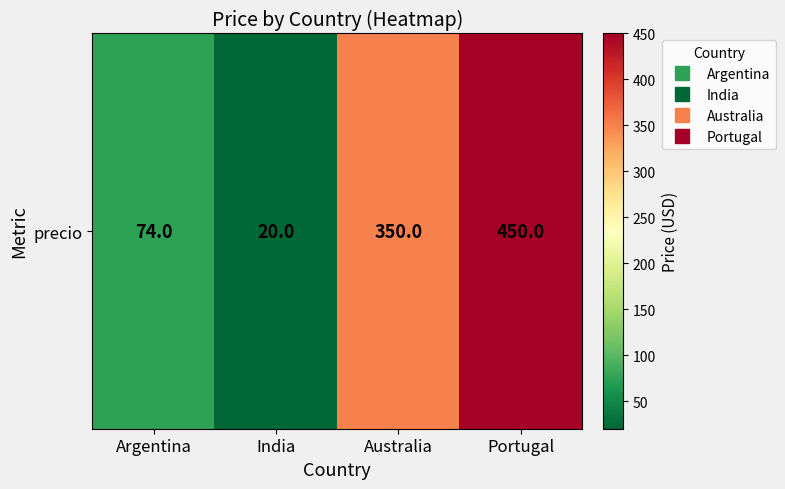

Reading left to right, list all the values displayed in this chart.

Argentina=74	India=20	Australia=350	Portugal=450